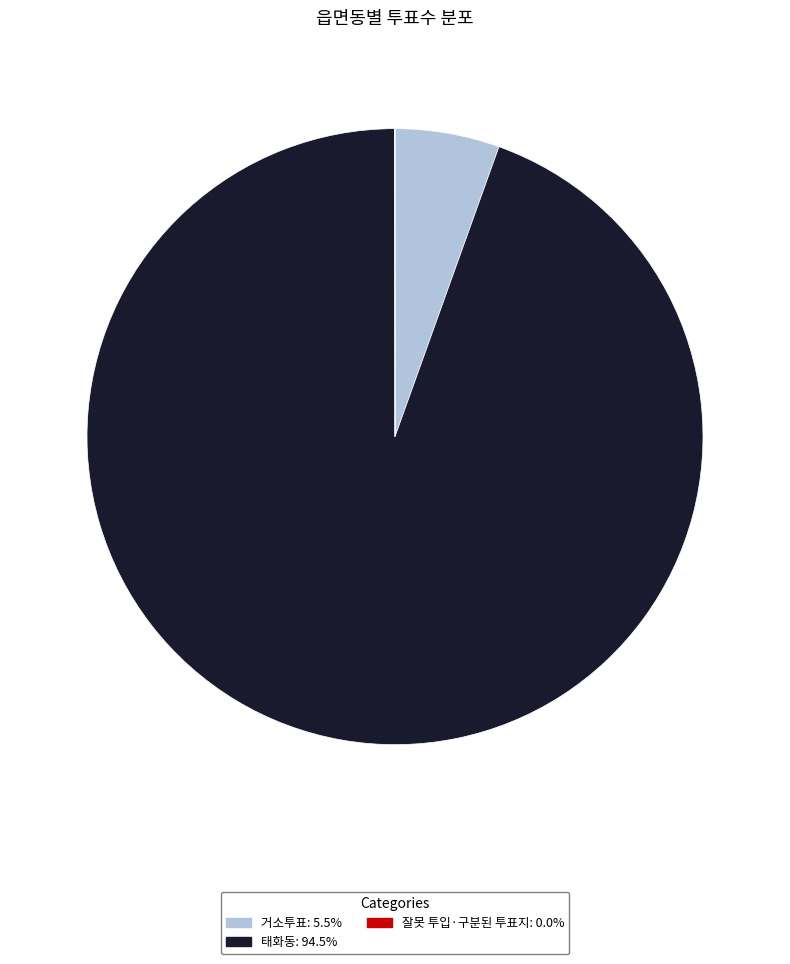

Which slice is the largest?

태화동